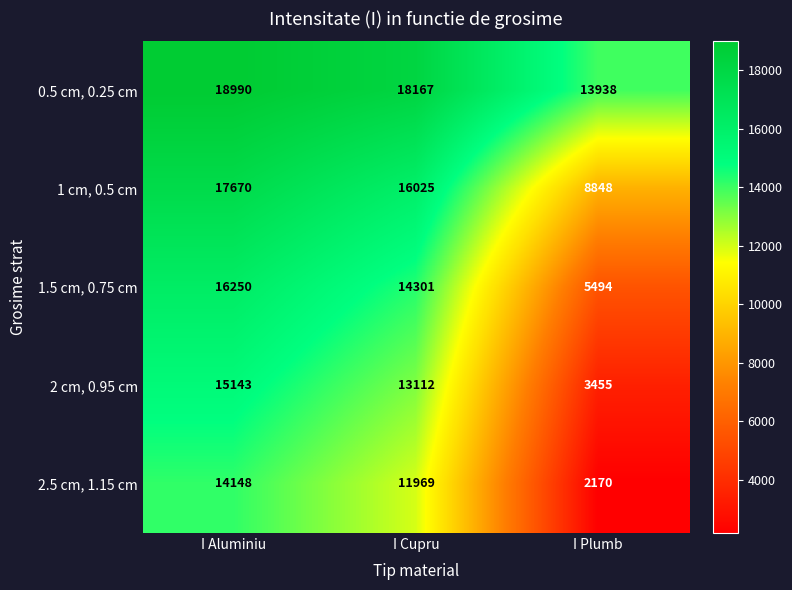

What value does the 0.5 cm, 0.25 cm series have at I Cupru, to the nearest 50?

18150